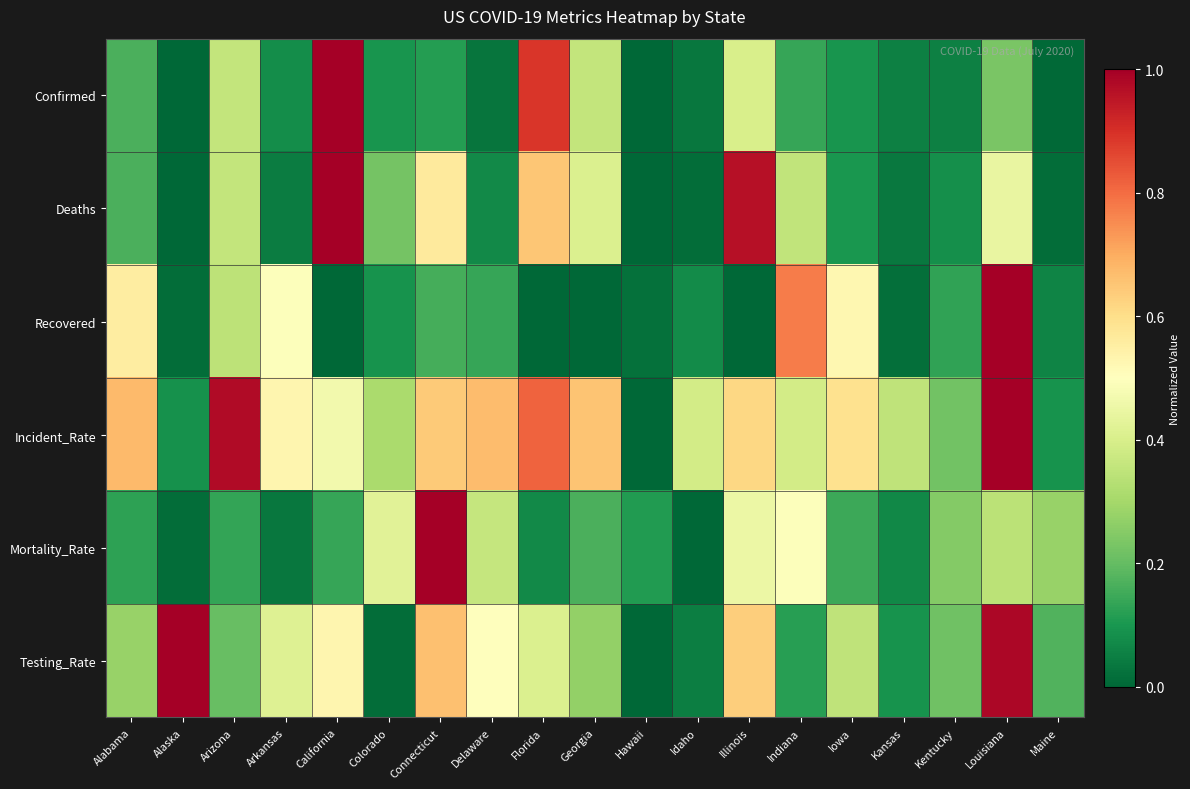

Which series has the widest spread of values?

Confirmed